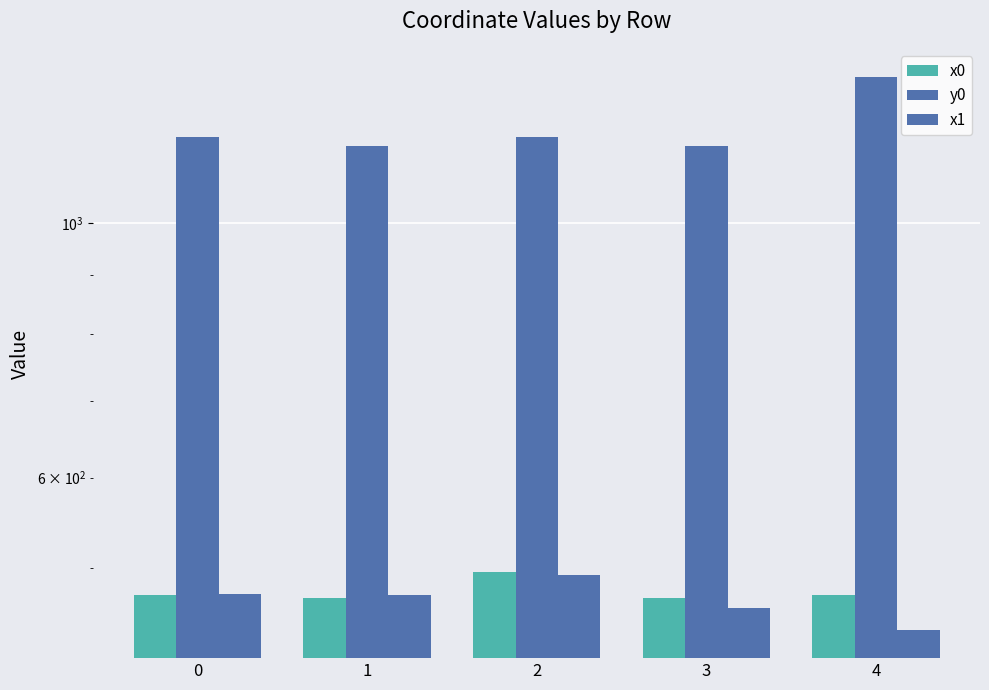

How many groups of bars are there?

5